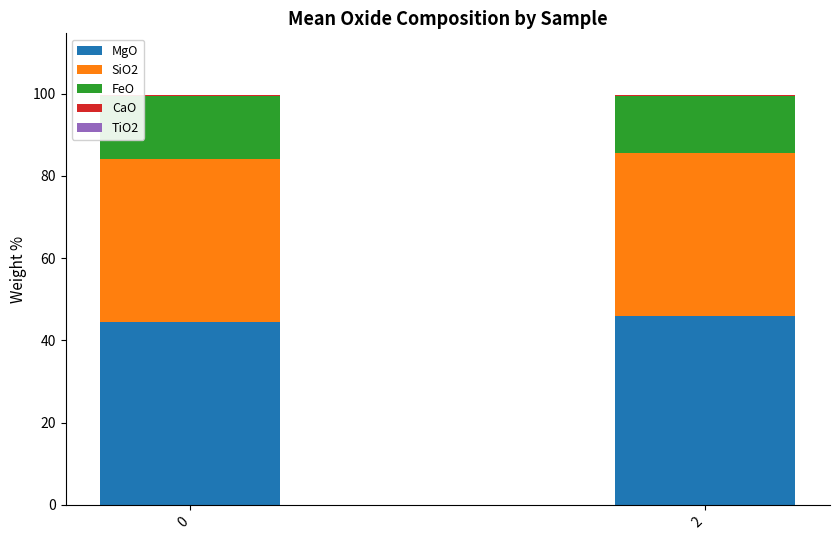

What is the sum of all MgO values?

90.3